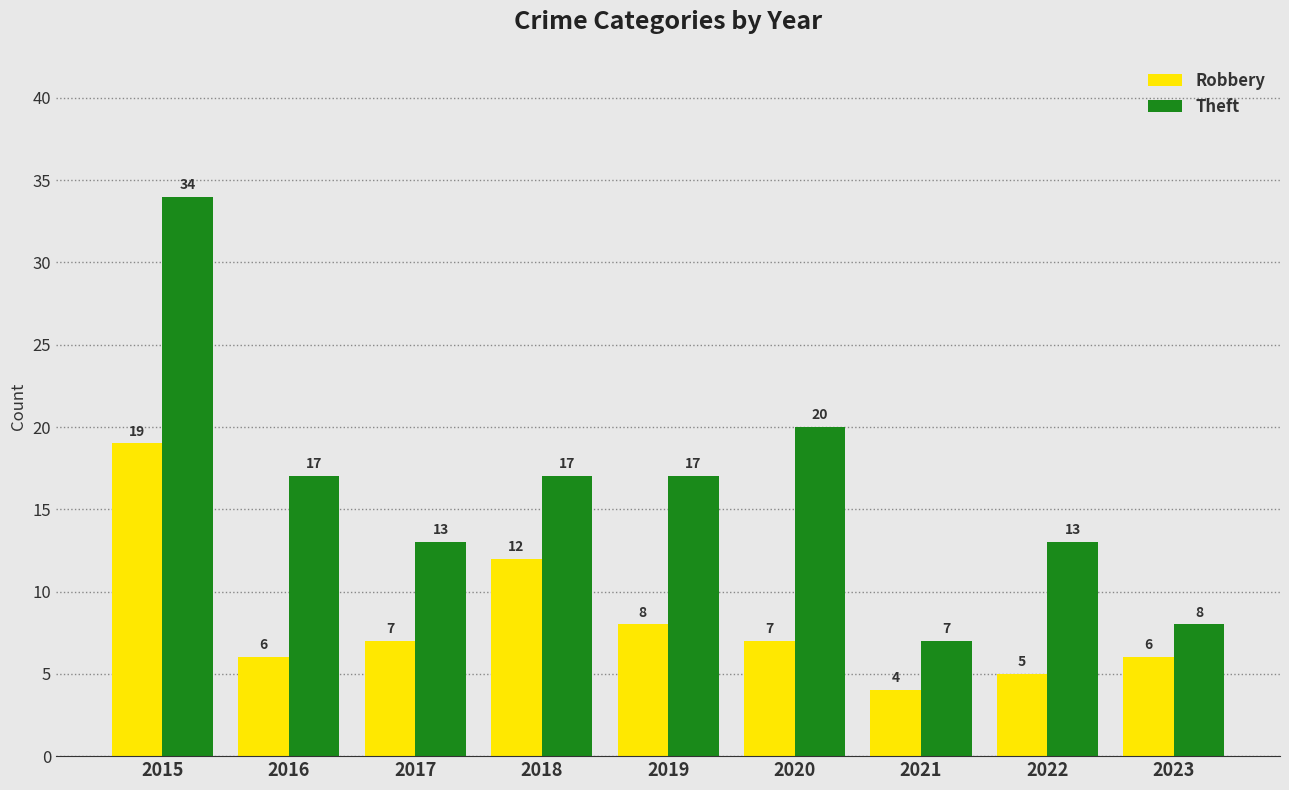

Reading left to right, what are all the values shown in this chart?

Robbery: 2015=19	2016=6	2017=7	2018=12	2019=8	2020=7	2021=4	2022=5	2023=6
Theft: 2015=34	2016=17	2017=13	2018=17	2019=17	2020=20	2021=7	2022=13	2023=8